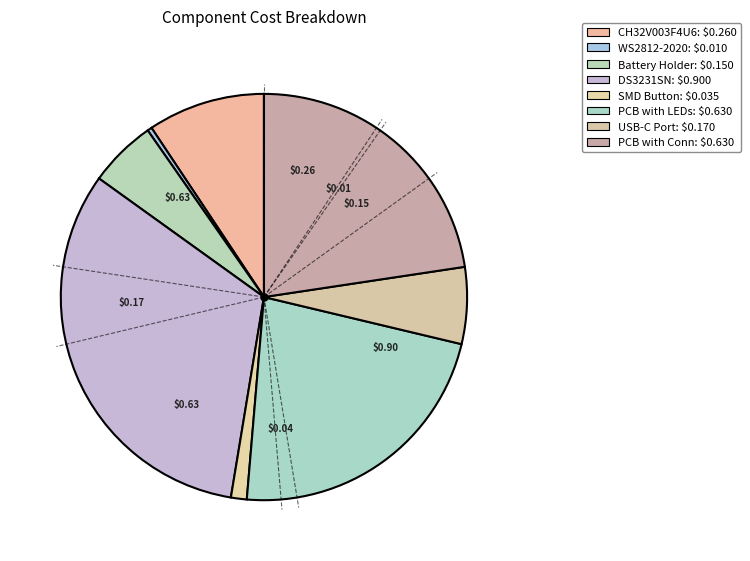

Which slice is the largest?

DS3231SN